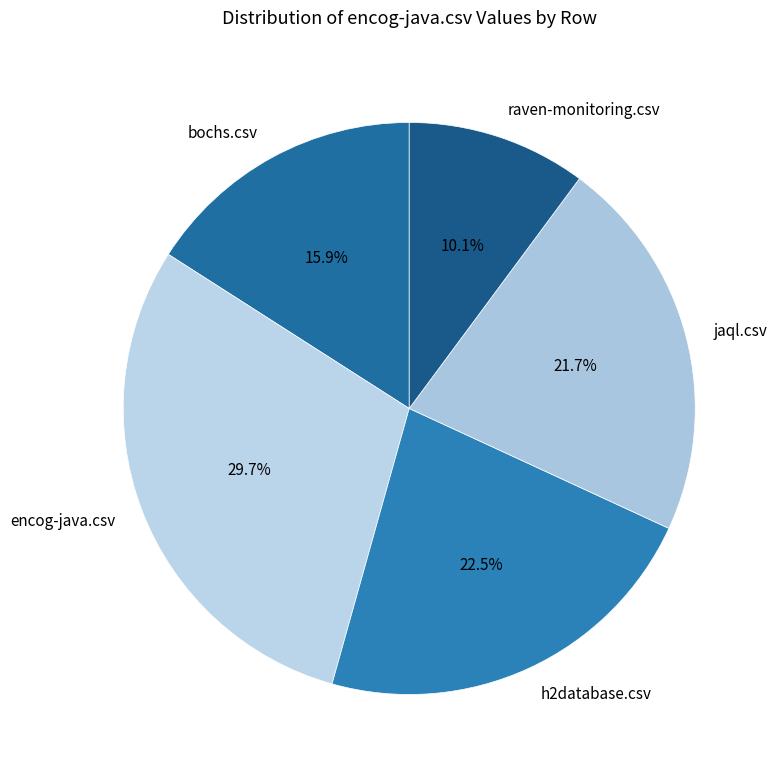

Is encog-java.csv the majority of the pie?

No